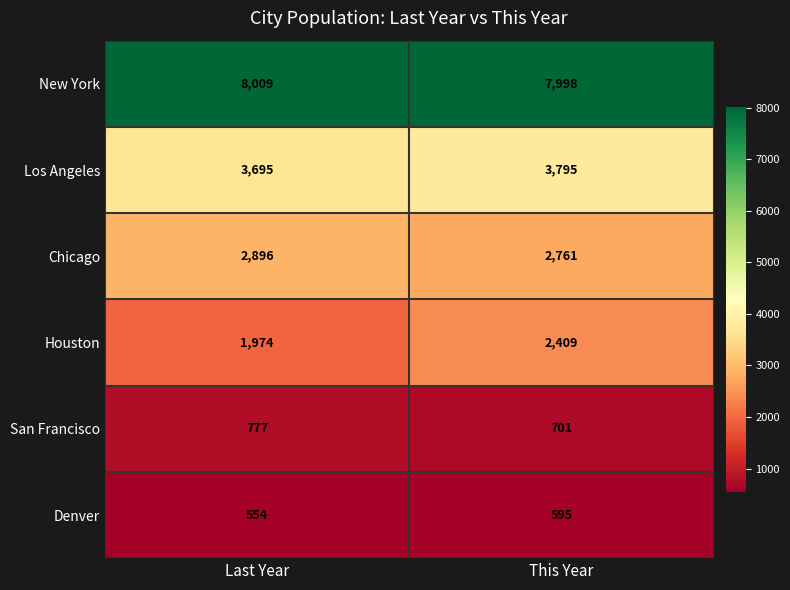

Which label corresponds to the smallest value in the chart?

Last Year